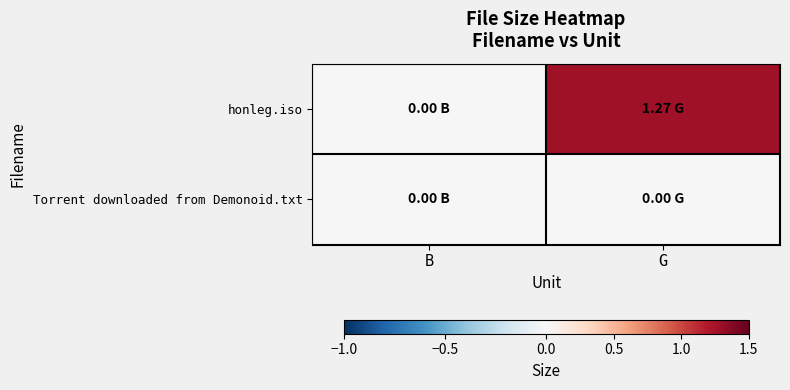

At which category is the sum across all series the highest?

G